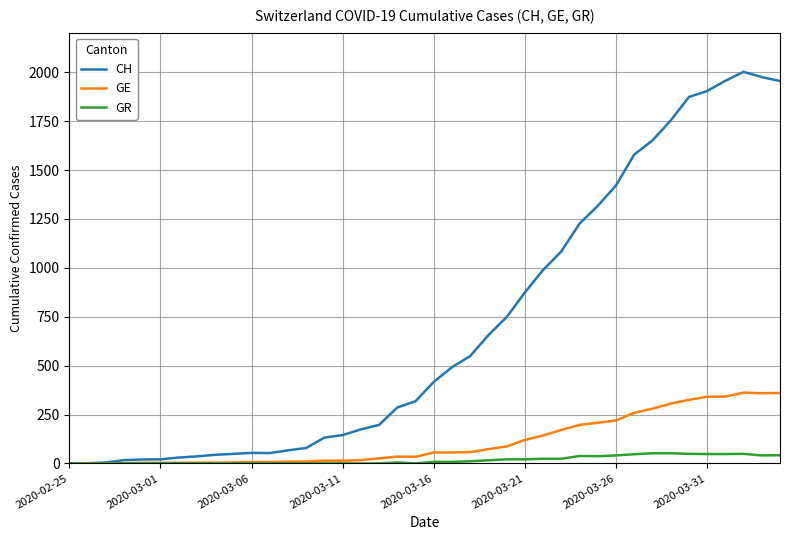

Which series has the largest range (max minus min)?

CH